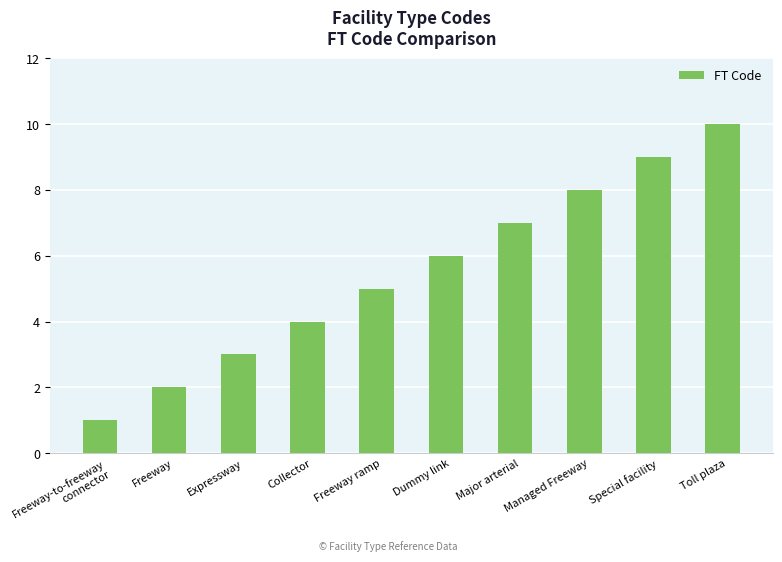

How many values are below 6?

5